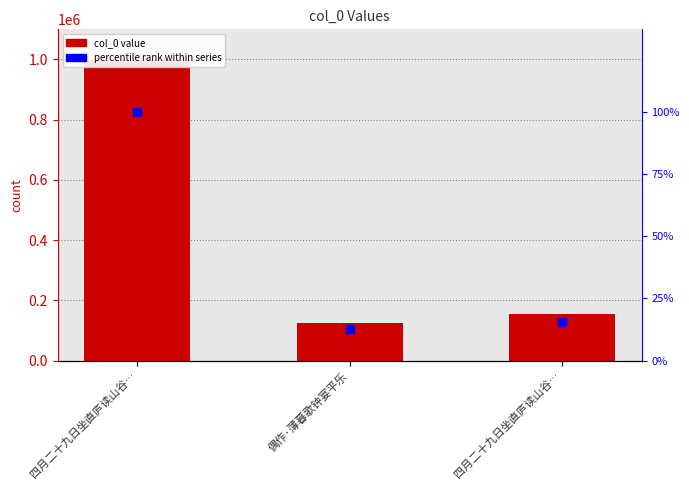

Rank the series at 偶作·薄暮歌钟宴平乐 from highest to lowest value.

col_0, percentile rank